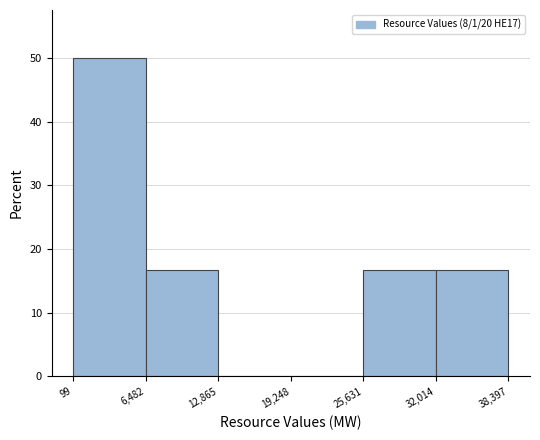

Over which range of the x-axis is the bar tallest?

99 to 6,482